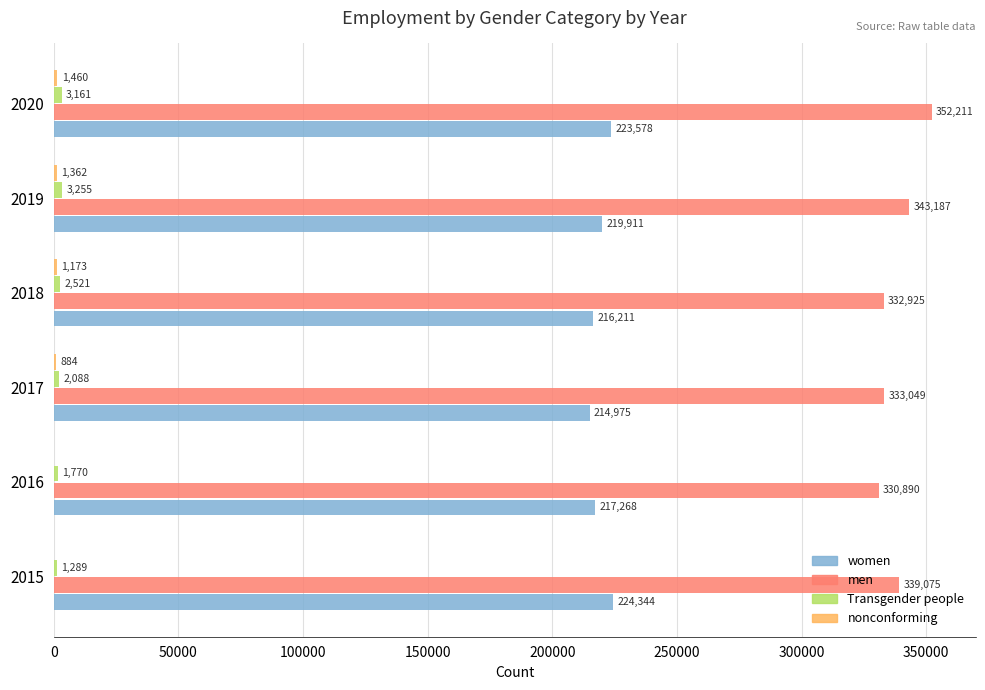

Which label corresponds to the largest value in the chart?

2020